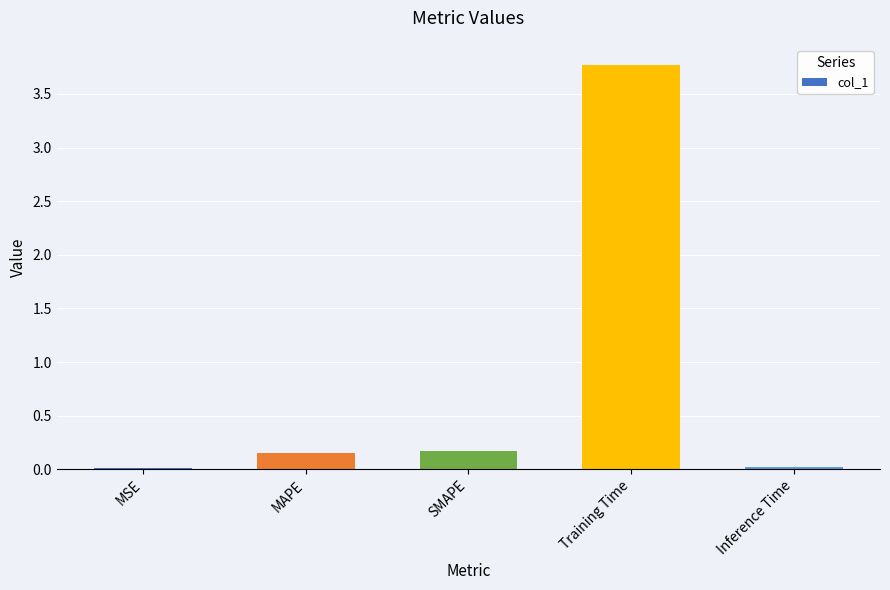

Does the chart contain stacked bars?

No